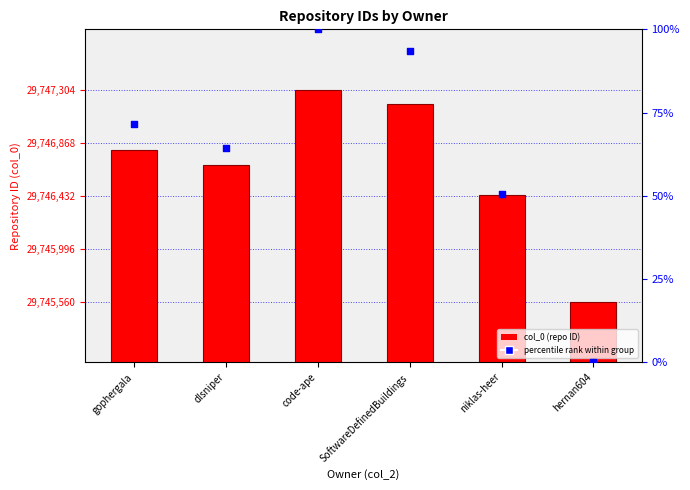

Which series has the largest total across all categories?

col_0